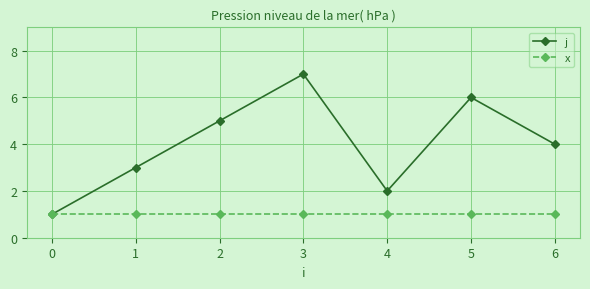

How many interior local peaks does the j series have?

2